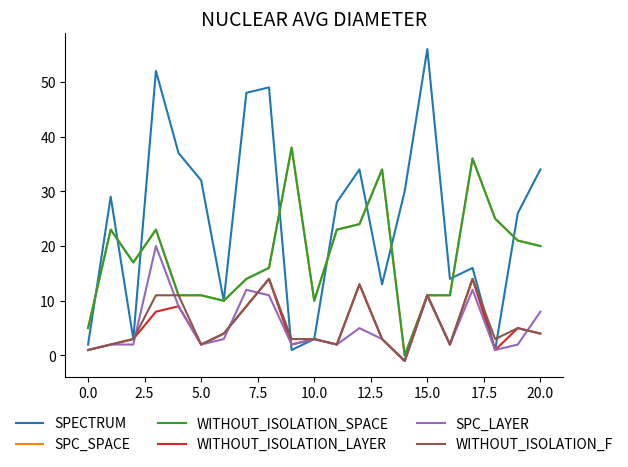

What is the average value of the SPECTRUM series?

25